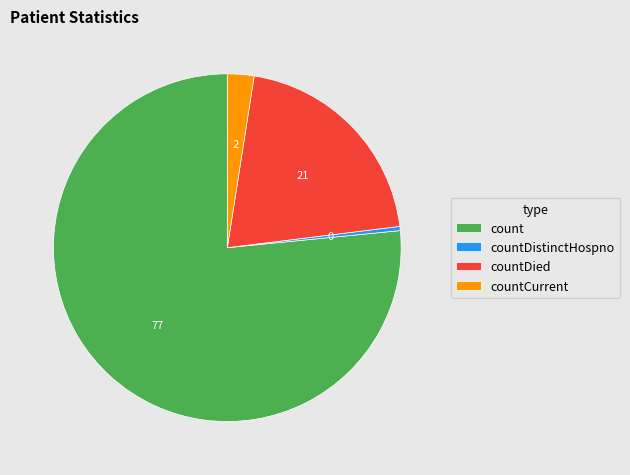

Is it true that countCurrent is 15% of the pie?

False